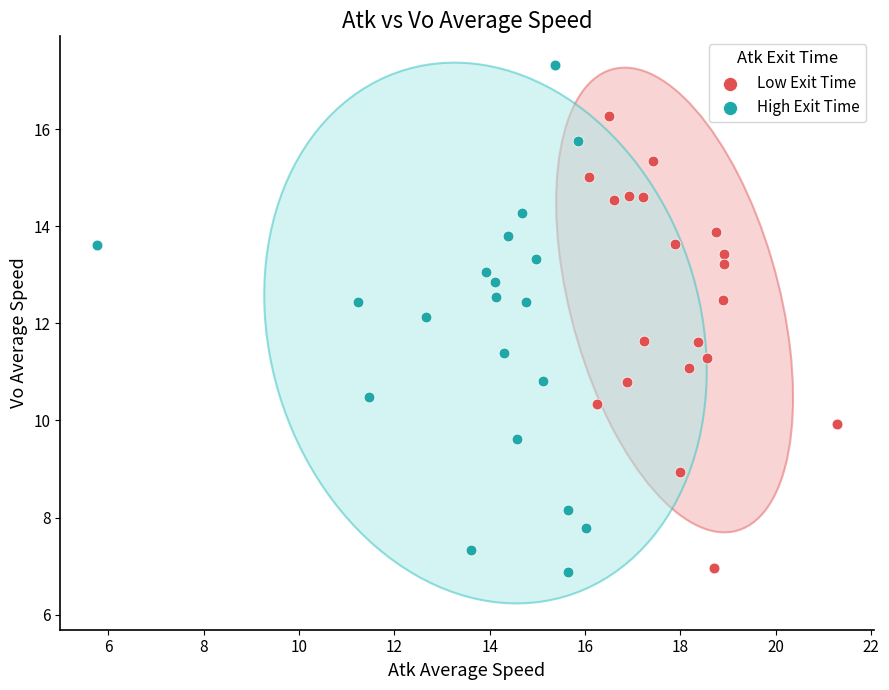

Which series contains the highest Y value?

High Exit Time